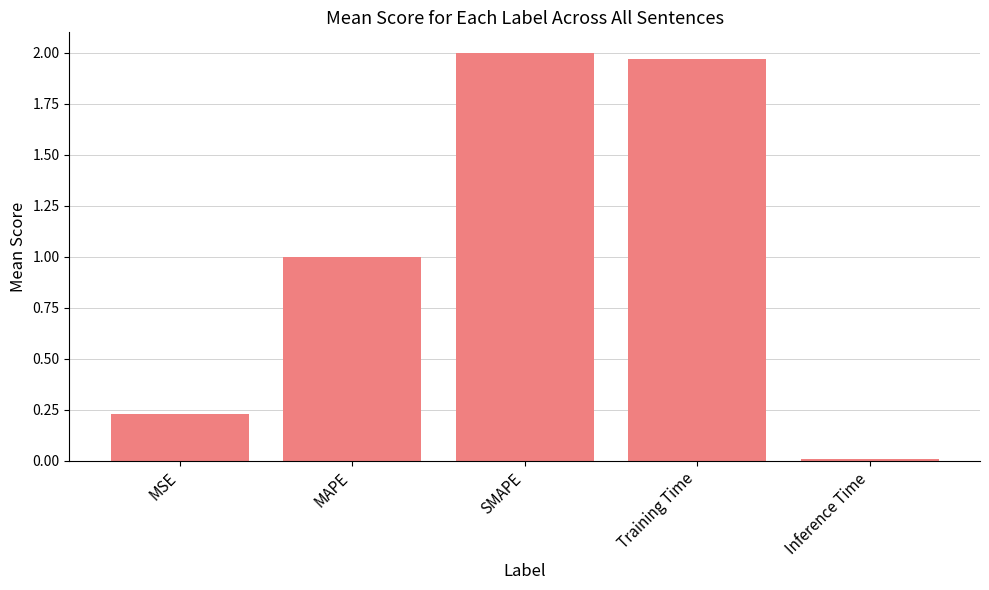

What is the label of the 1st bar from the right?

Inference Time